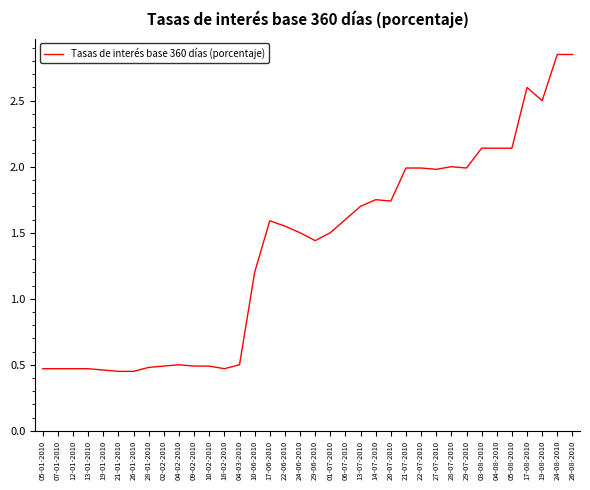

The chart shows a value of 0.3 at 06-07-2010. True or false?

False